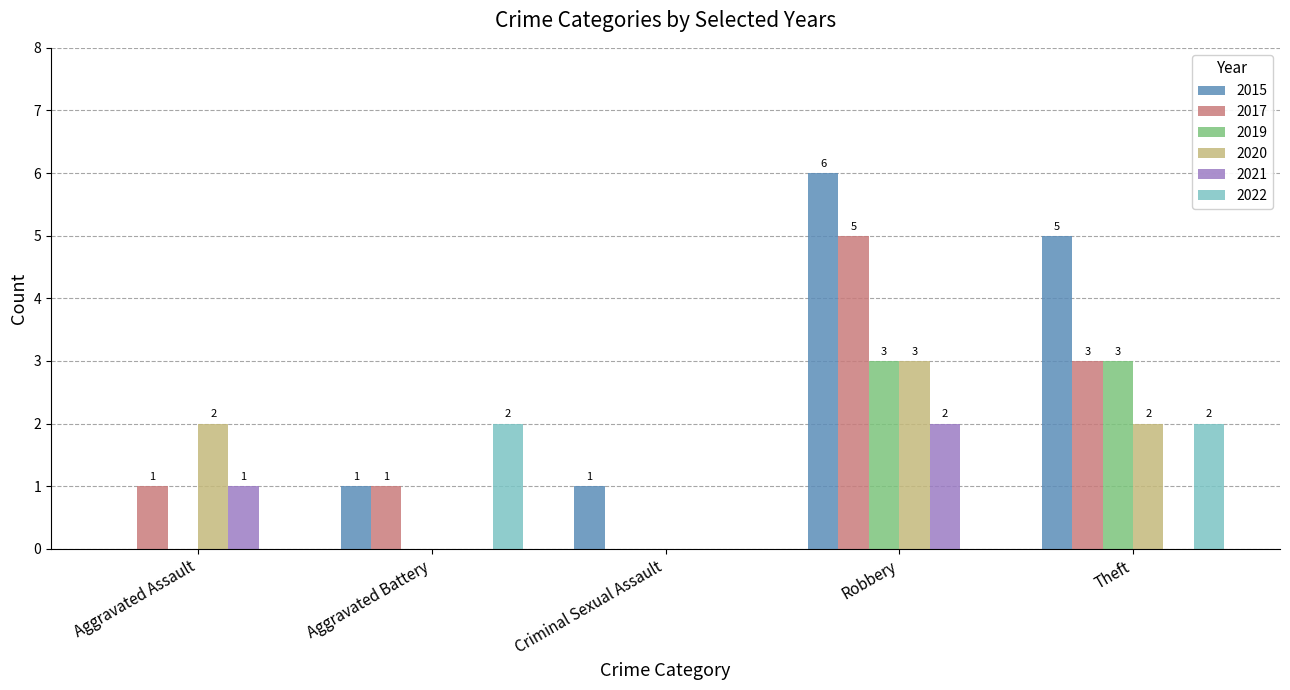

Which category has the highest value across all series?

Robbery